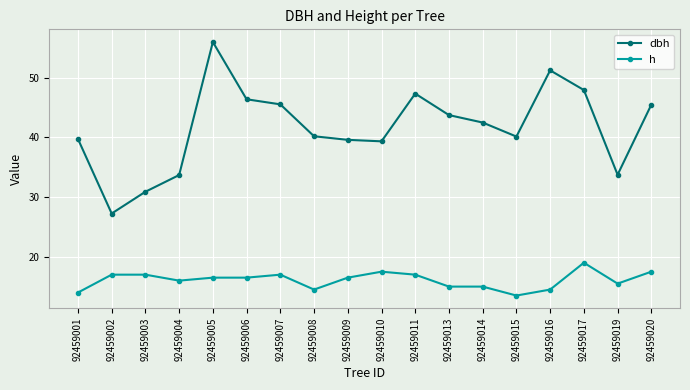

What is the average value of the h series?

16.1